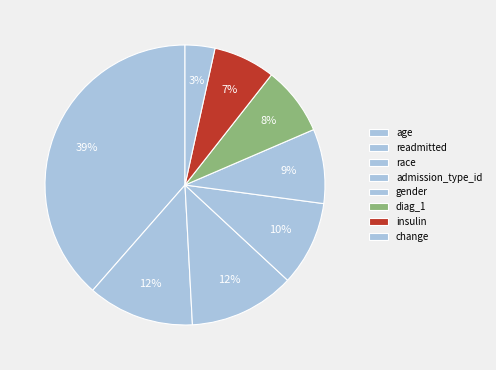

How many slices are in this pie chart?

8